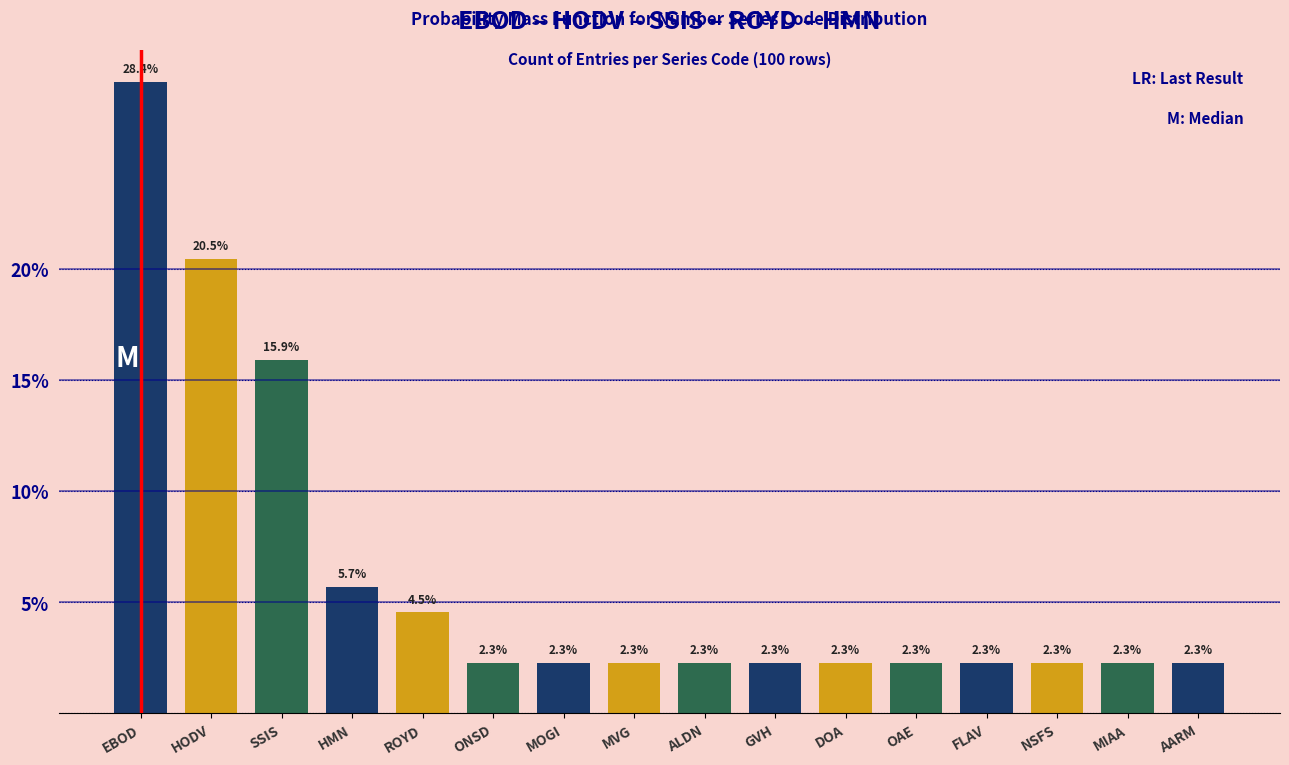

Reading left to right, list all the values displayed in this chart.

28.4	20.5	15.9	5.7	4.5	2.3	2.3	2.3	2.3	2.3	2.3	2.3	2.3	2.3	2.3	2.3